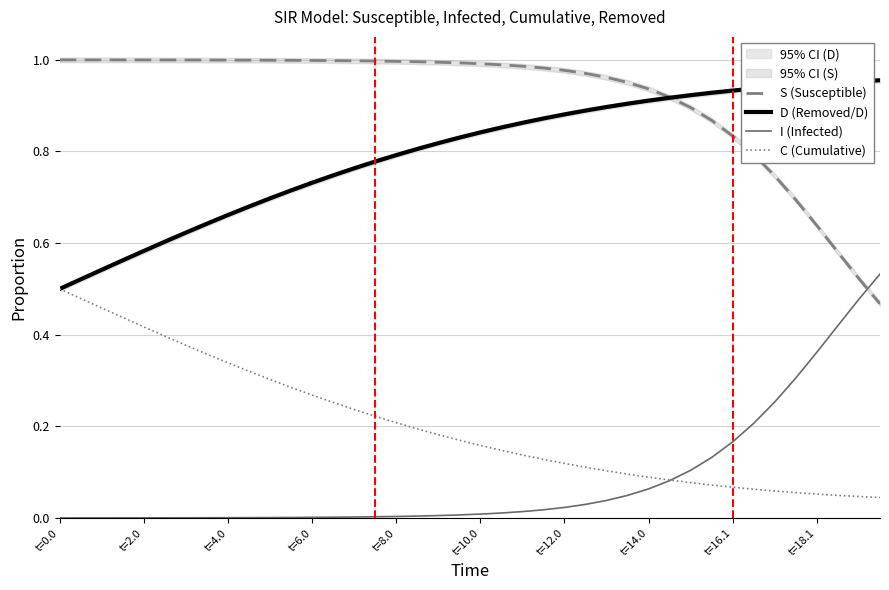

True or false: C (Cumulative) and D (Removed/D) cross at least once.

False